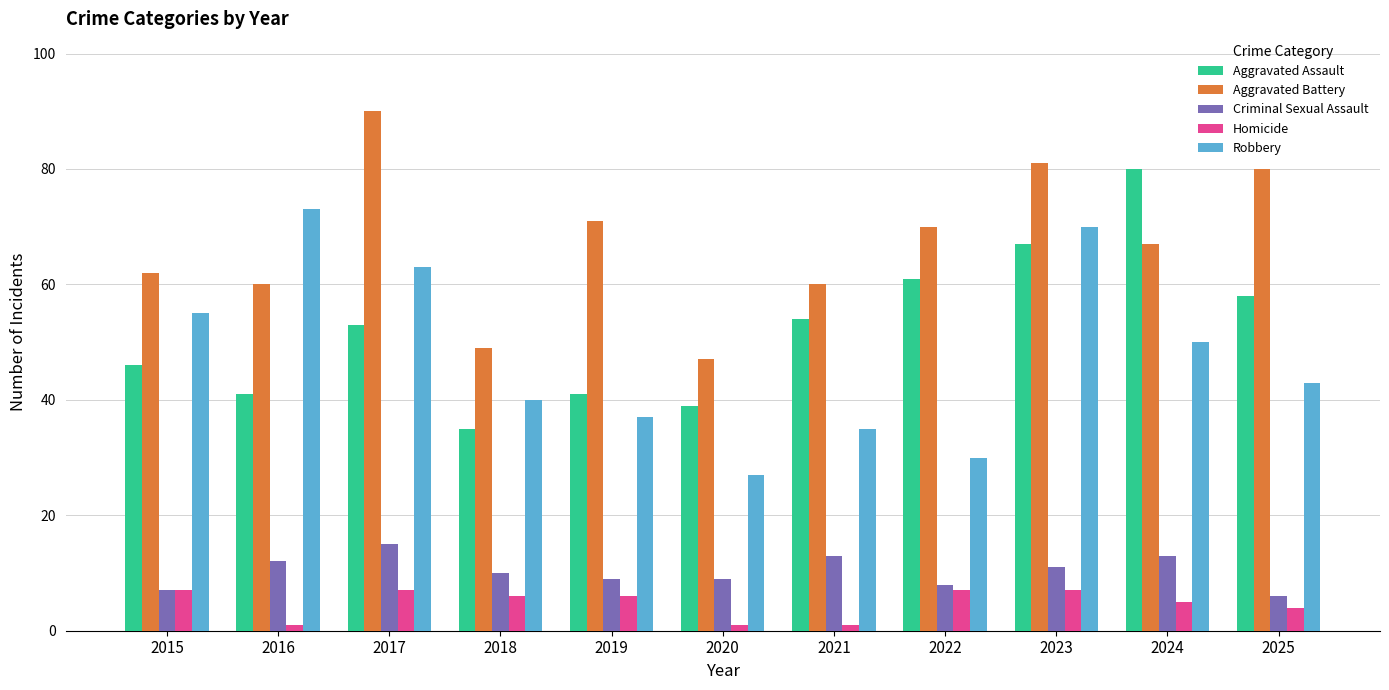

What is the difference between the highest and lowest values at 2017?

83